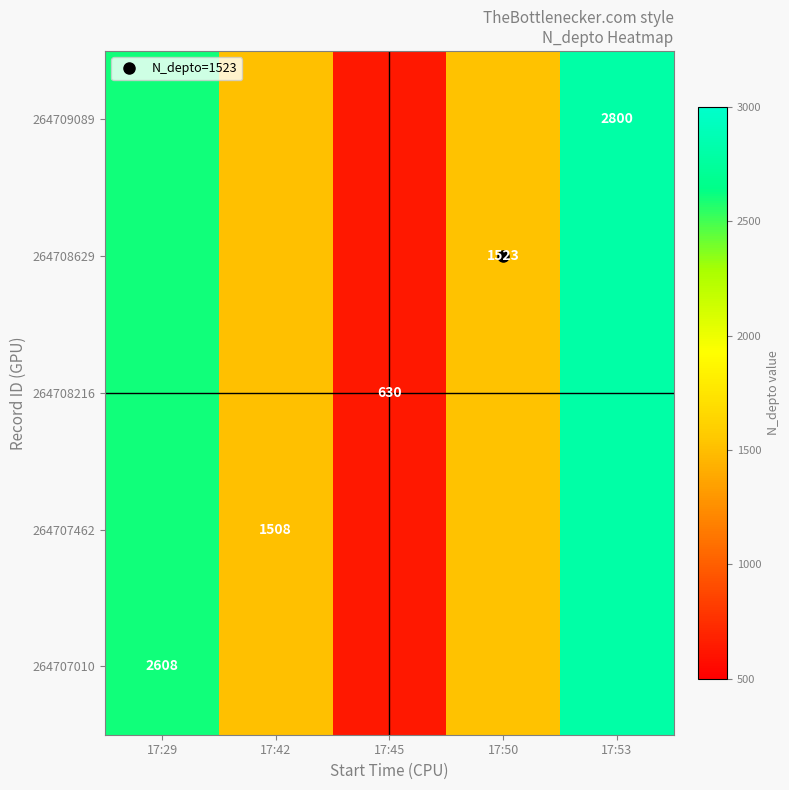

At which category is the sum across all series the highest?

17:53